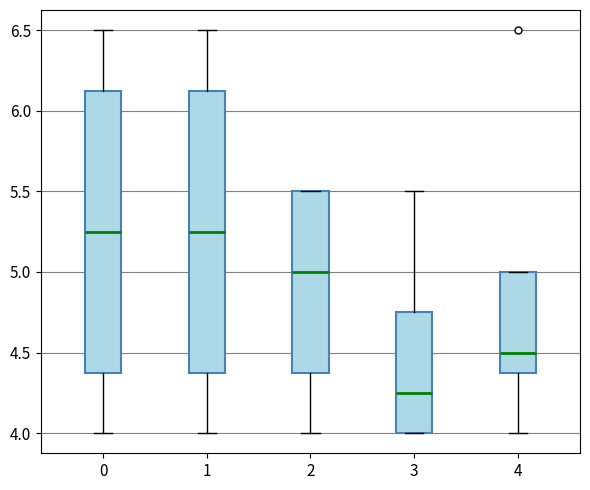

Where does the lower whisker of the box at x = 2 end on the y-axis? The values are not printed on the chart, so give them approximately, as read against the axis.

4.00